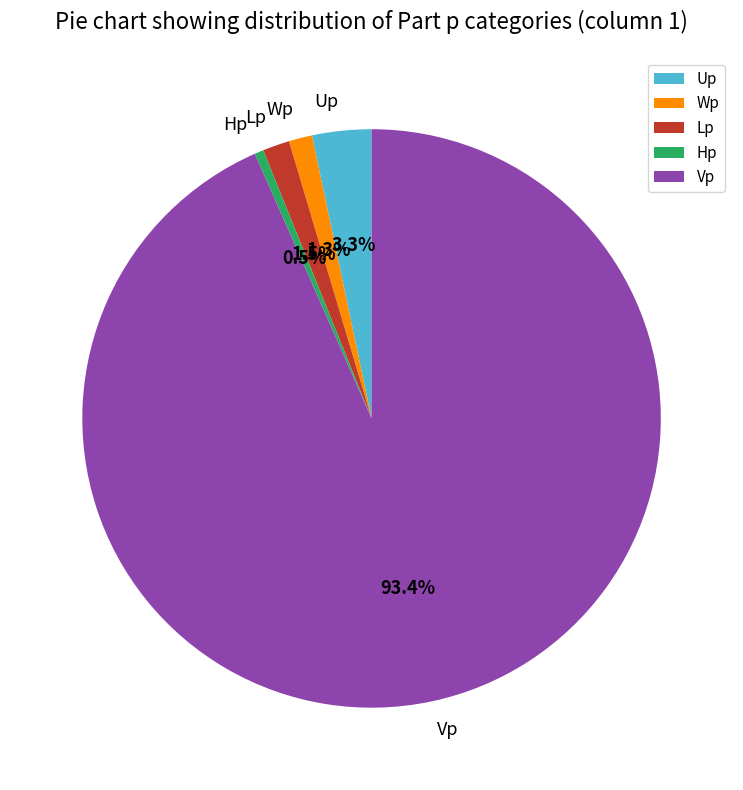

Is Wp the majority of the pie?

No